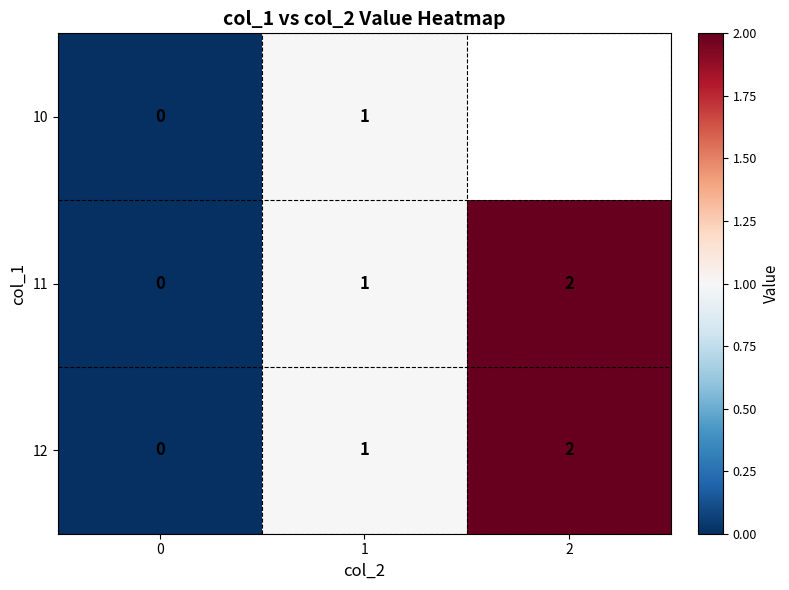

Count the 11 values in the range 0 to 2.

3